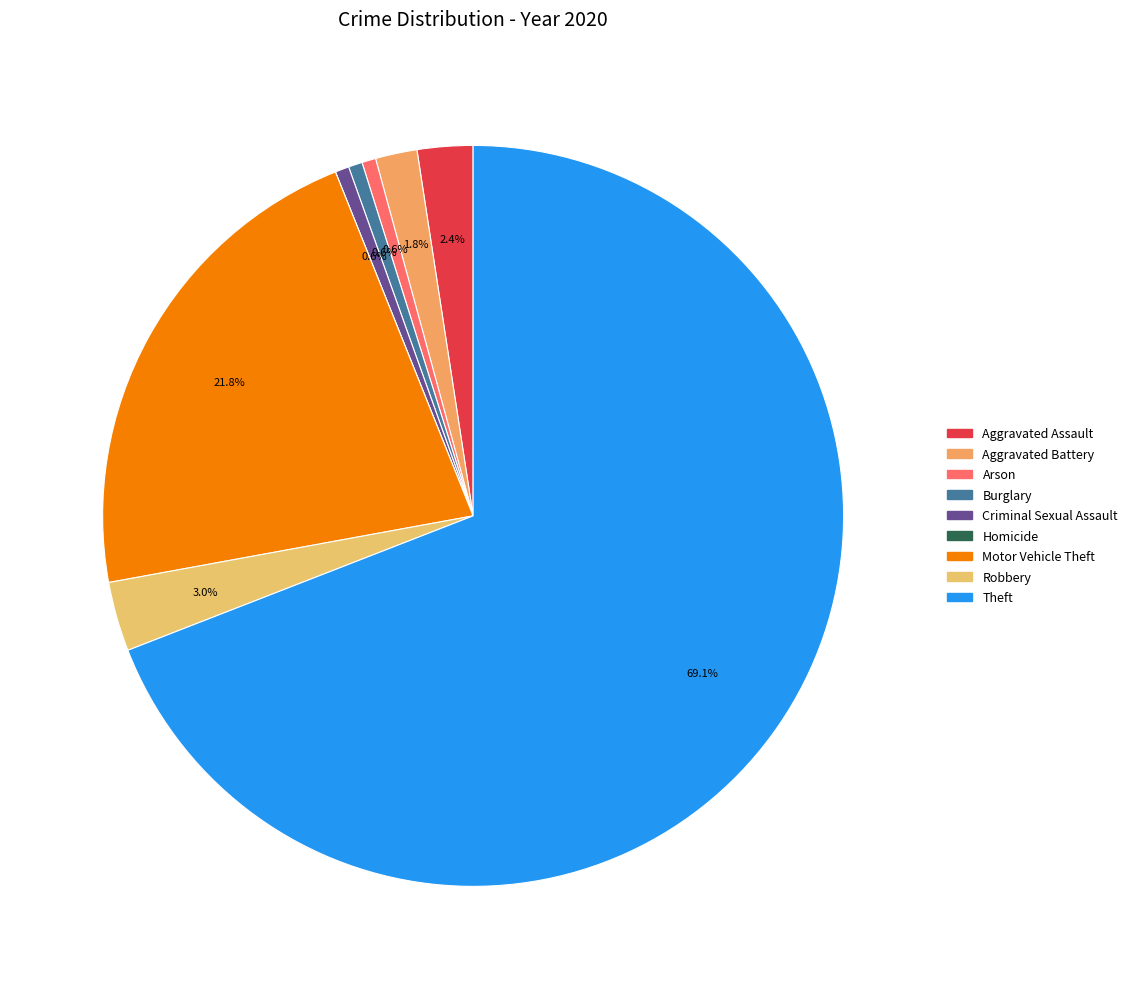

To the nearest percent, what is the difference between the largest and smallest slice percentages?

69%